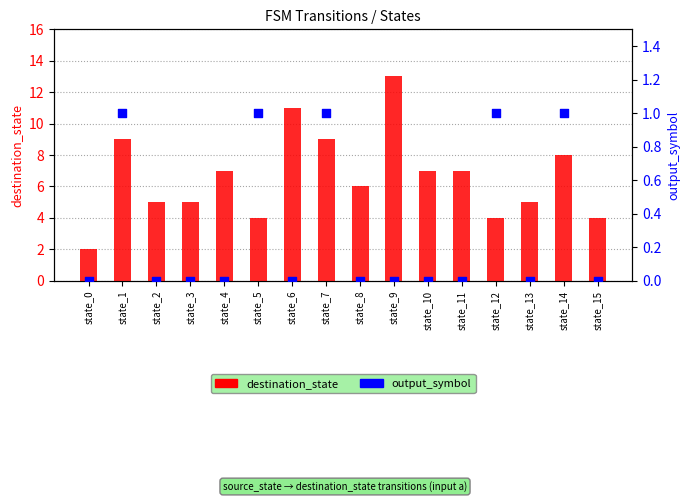

Is the value of output_symbol at state_15 greater than the value of destination_state at state_4?

No